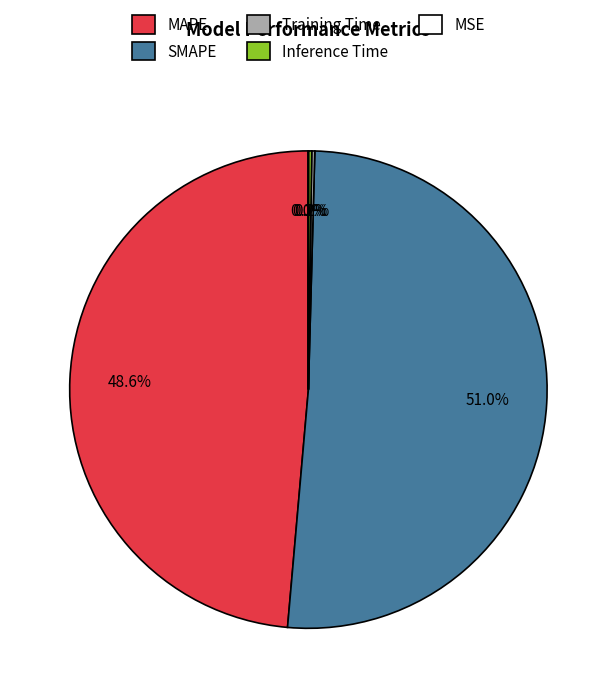

The SMAPE slice represents 51% of the pie. True or false?

True